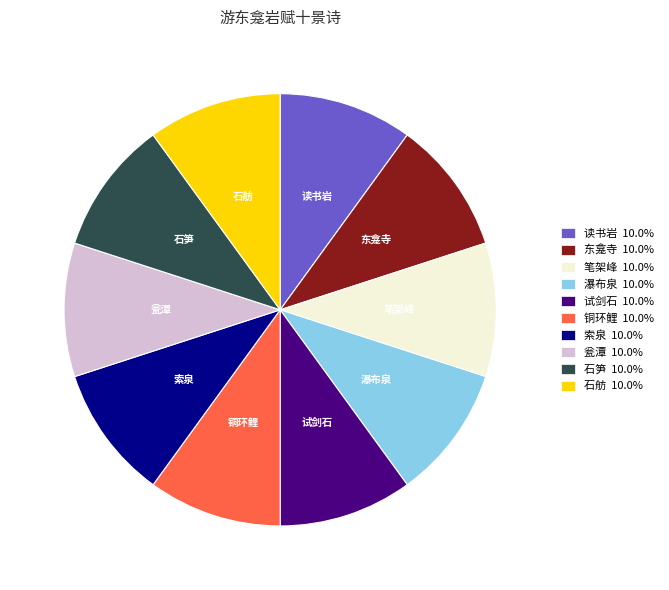

Does 瀑布泉 account for over 50% of the chart?

No